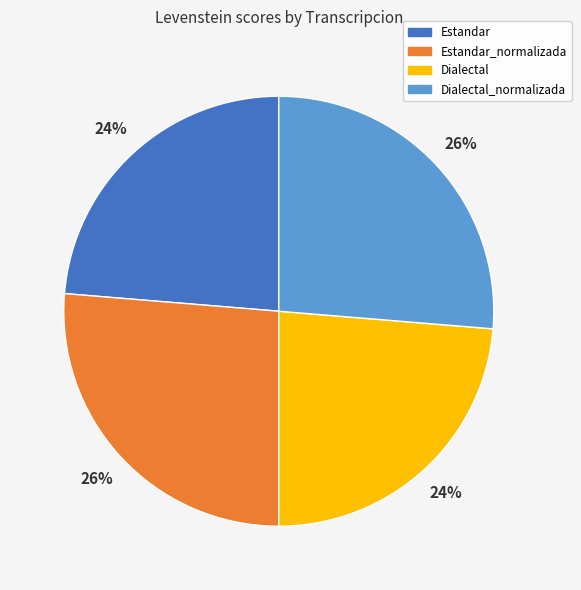

Approximately how many times larger is the value at Estandar compared to Dialectal?

1.0